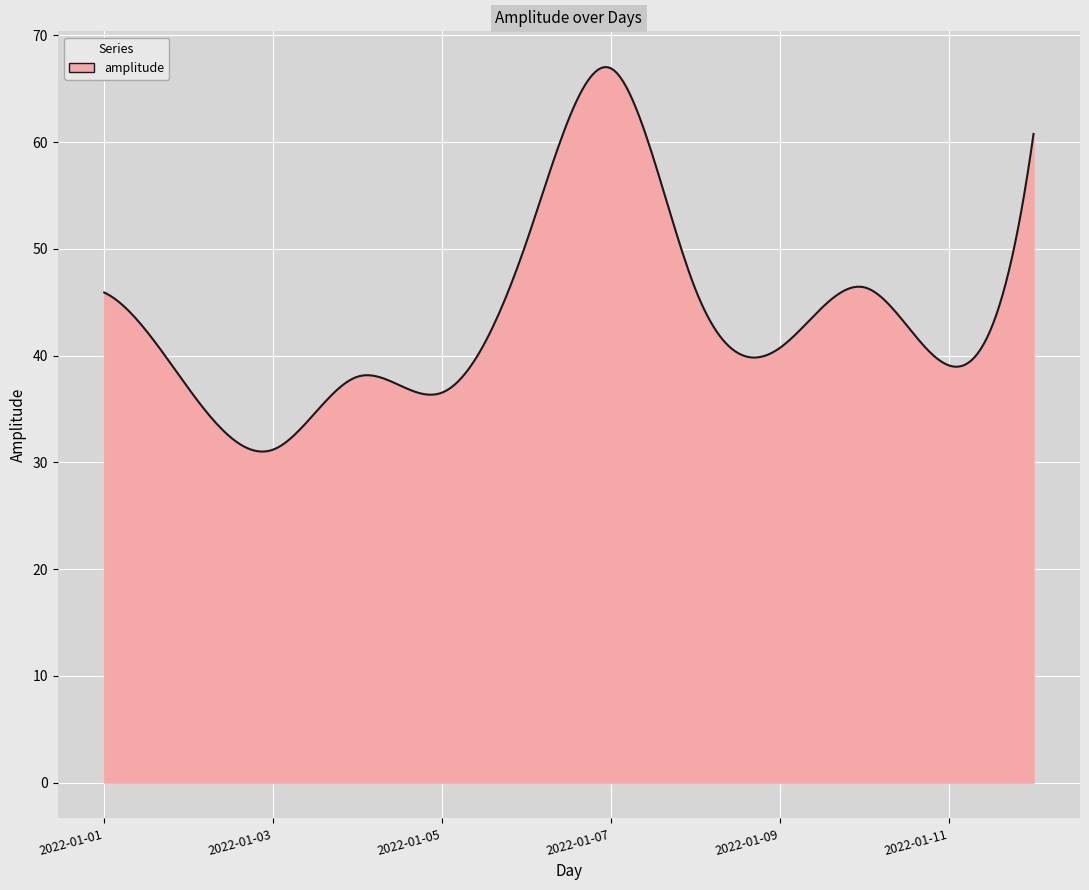

What is the smallest value displayed?

31.0